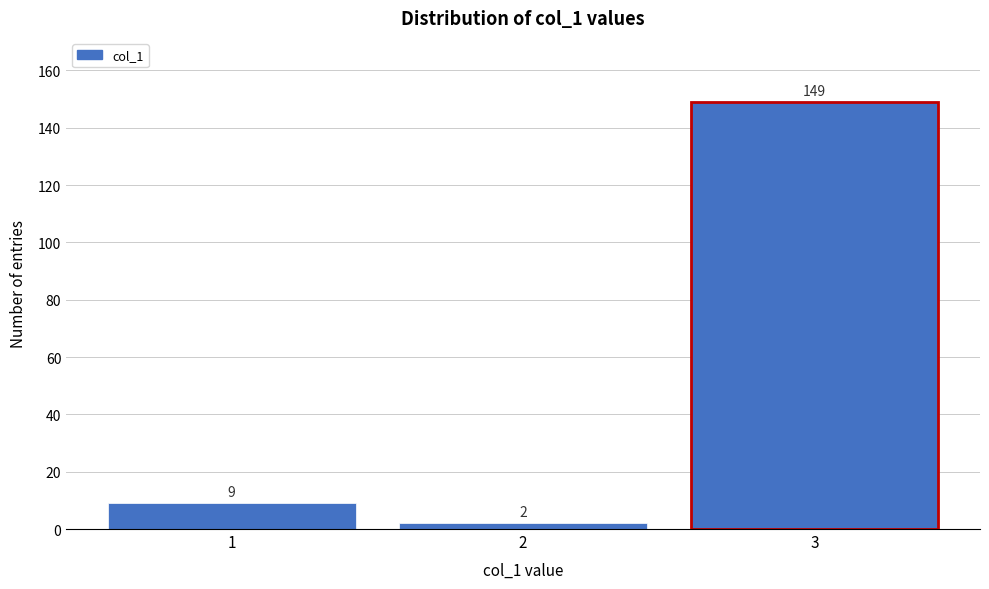

Reading right to left, what are all the values shown in this chart?

3=149	2=2	1=9